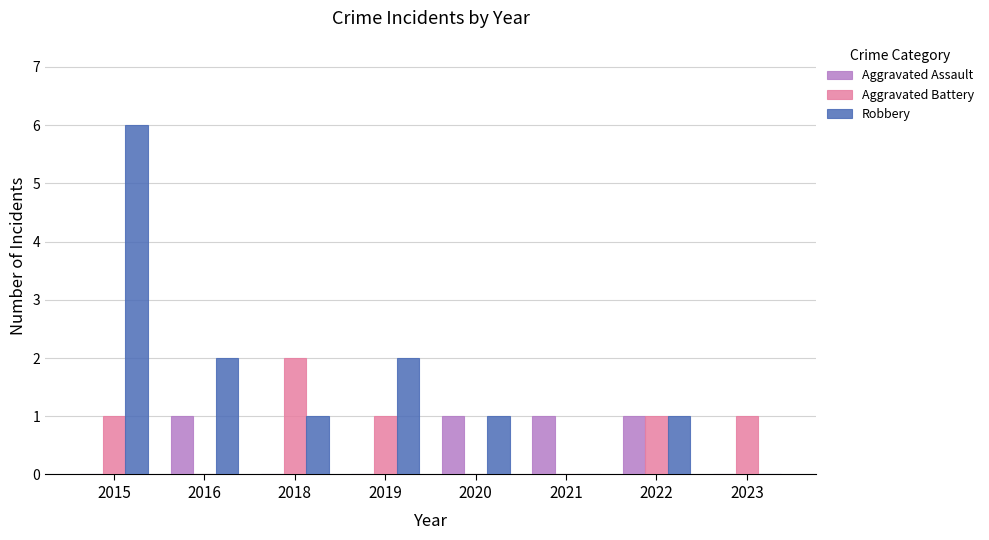

Reading left to right, list all the values displayed in this chart.

Aggravated Assault: 0	1	0	0	1	1	1	0
Aggravated Battery: 1	0	2	1	0	0	1	1
Robbery: 6	2	1	2	1	0	1	0